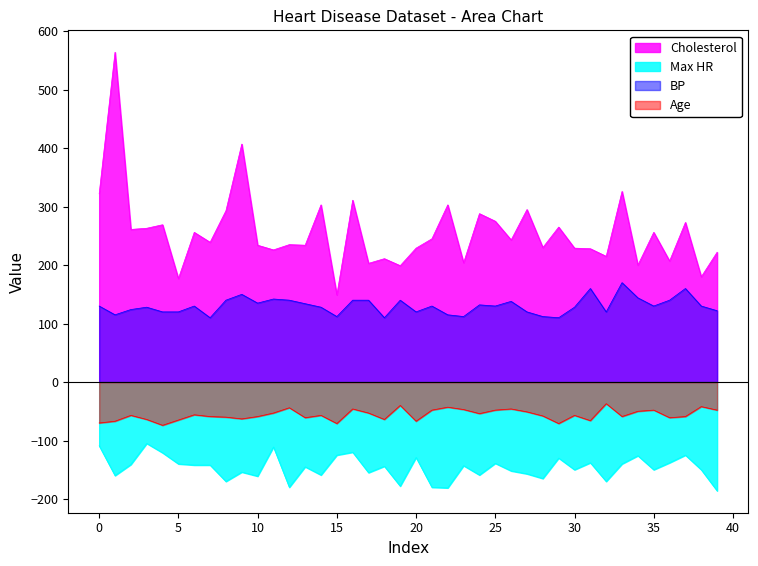

What are all the series names shown in the legend?

Cholesterol, Max HR, BP, Age